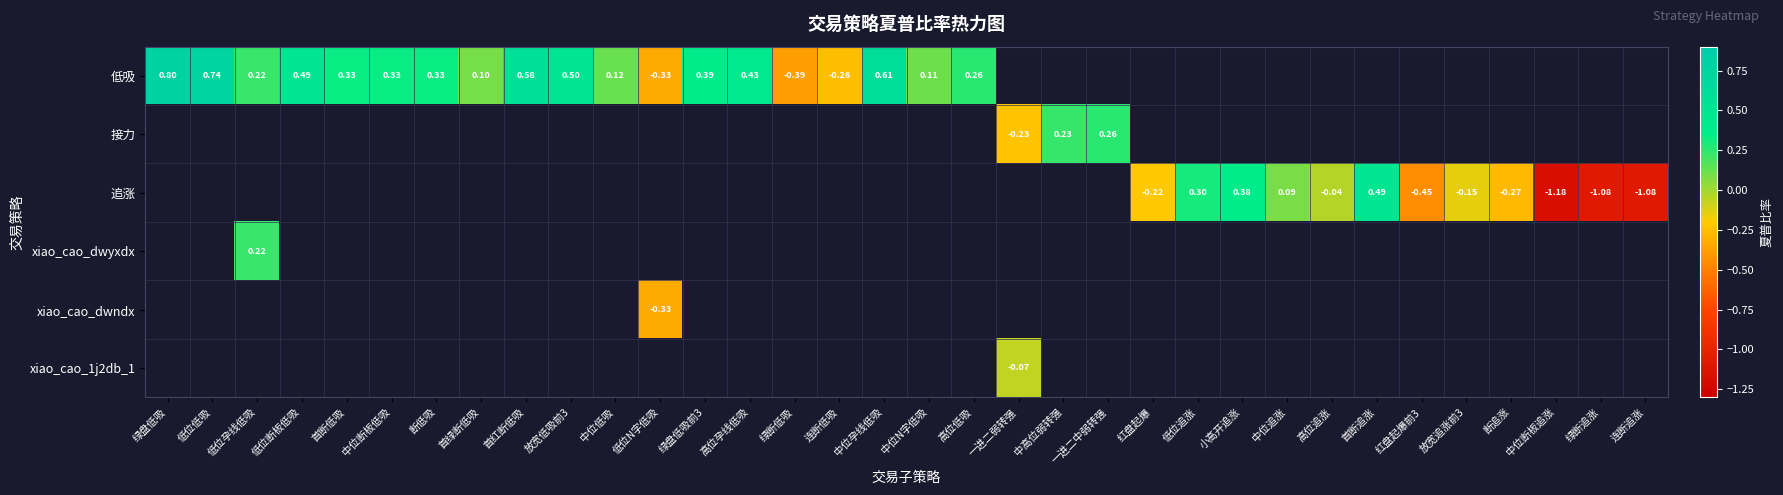

Is the value of 接力 at 高位追涨 greater than the value of 低吸 at 连断追涨?

No